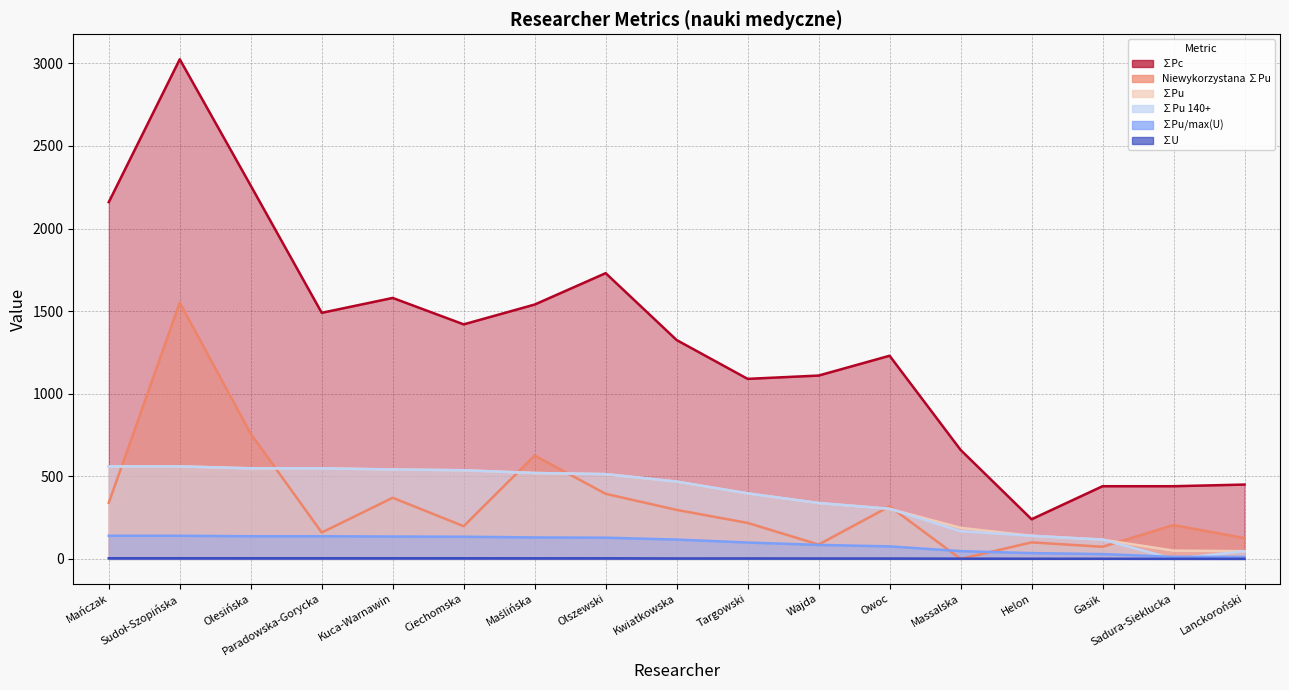

Where do Niewykorzystana ∑Pu and ∑Pu 140+ first cross each other?

Mańczak and Sudoł-Szopińska